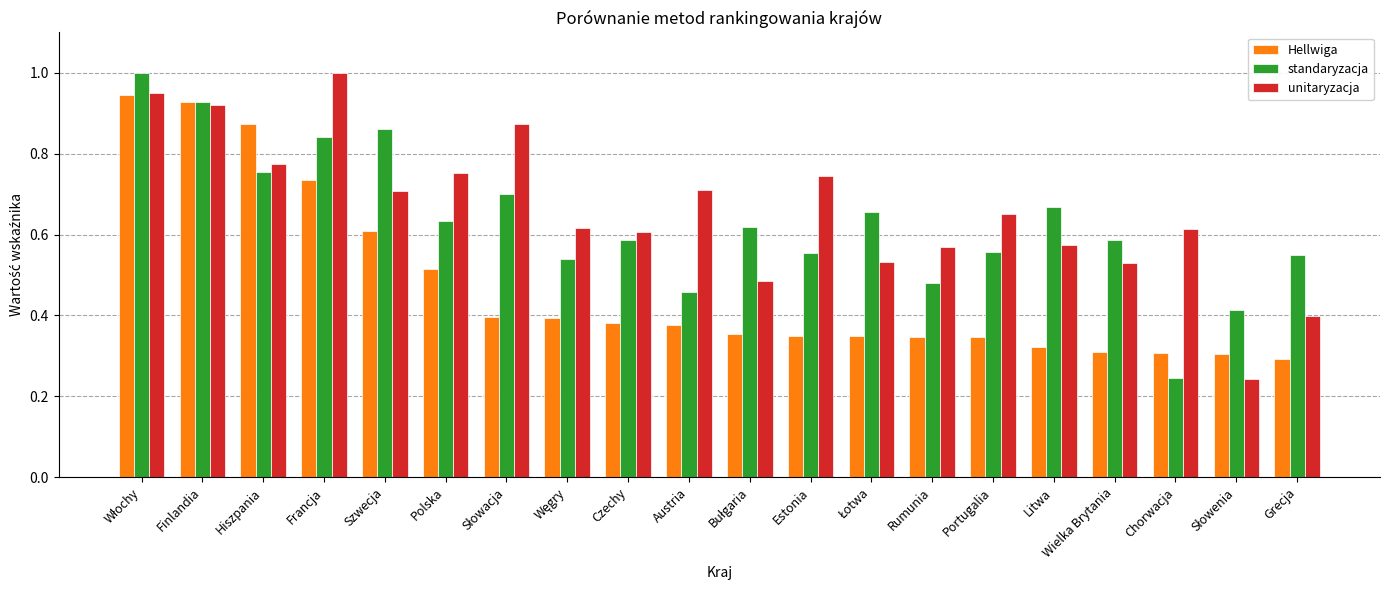

Is it true that unitaryzacja equals 1.1 at Portugalia?

False